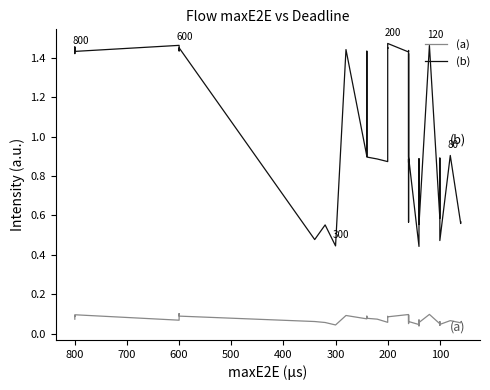

Rank the series by their average value, from highest to lowest.

(b), (a)